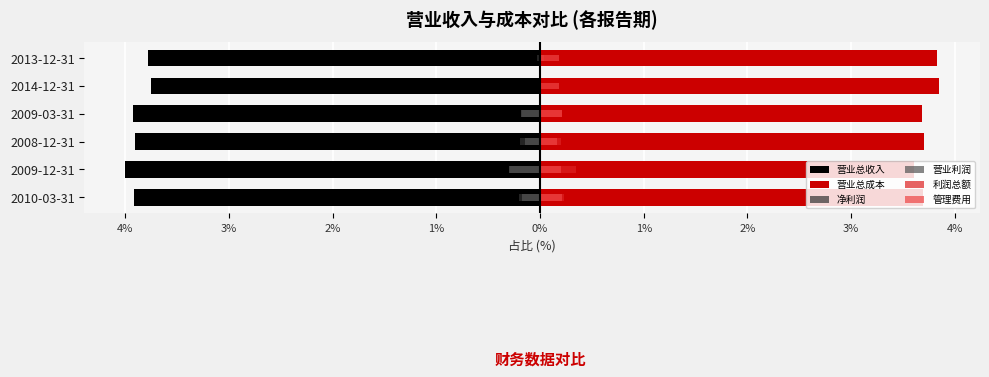

Which series changed the most between 2009-03-31 and 2014-12-31?

利润总额